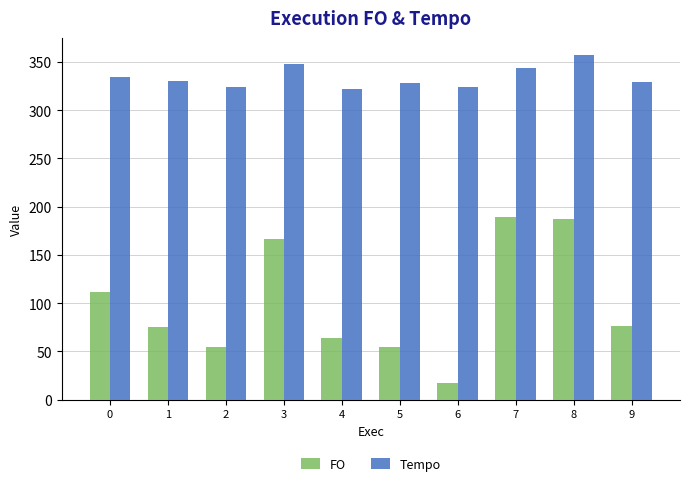

True or false: FO has a value of 152.9 at 0.

False